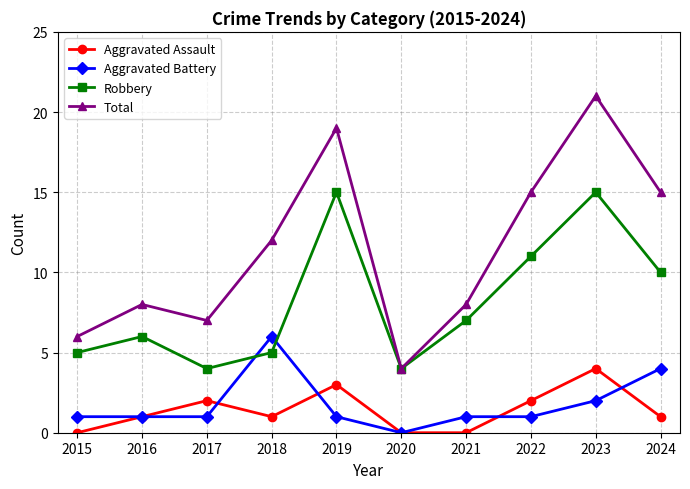

What is the average value of the Aggravated Assault series?

1